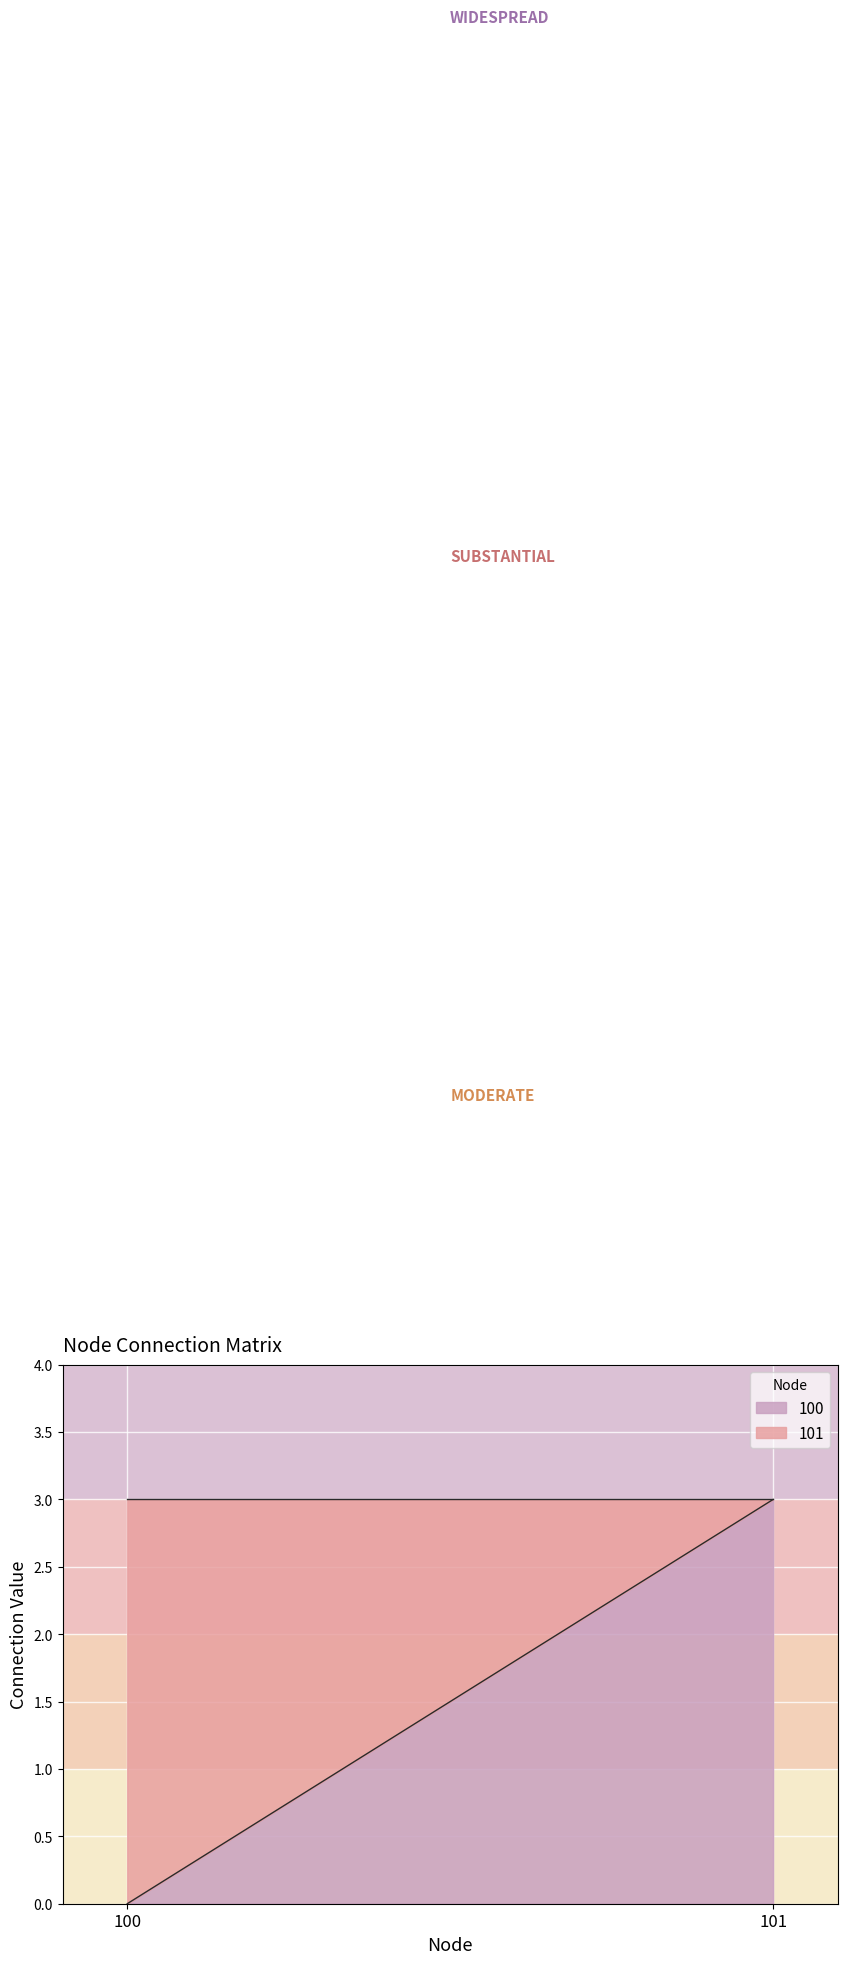

Where is 101 nearest to the value 1?

101